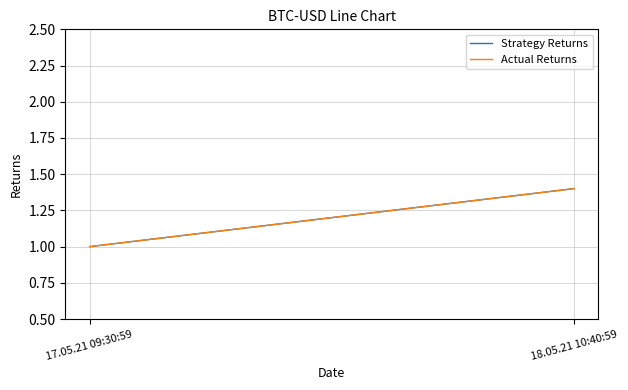

At which label does Actual Returns reach its minimum?

17.05.21 09:30:59